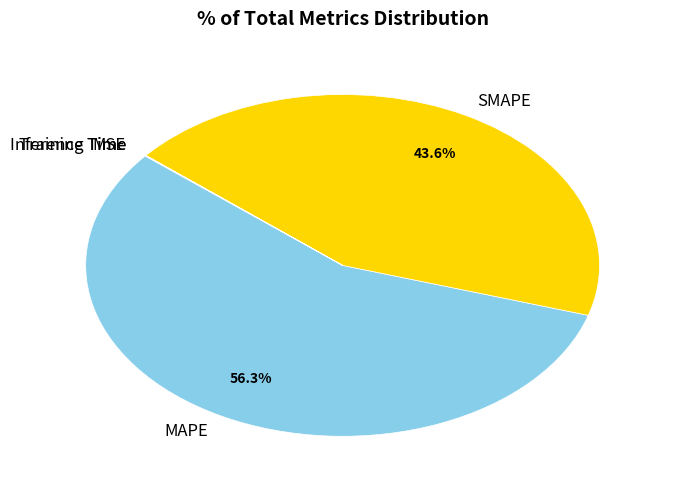

Between MAPE and SMAPE, which is larger?

MAPE